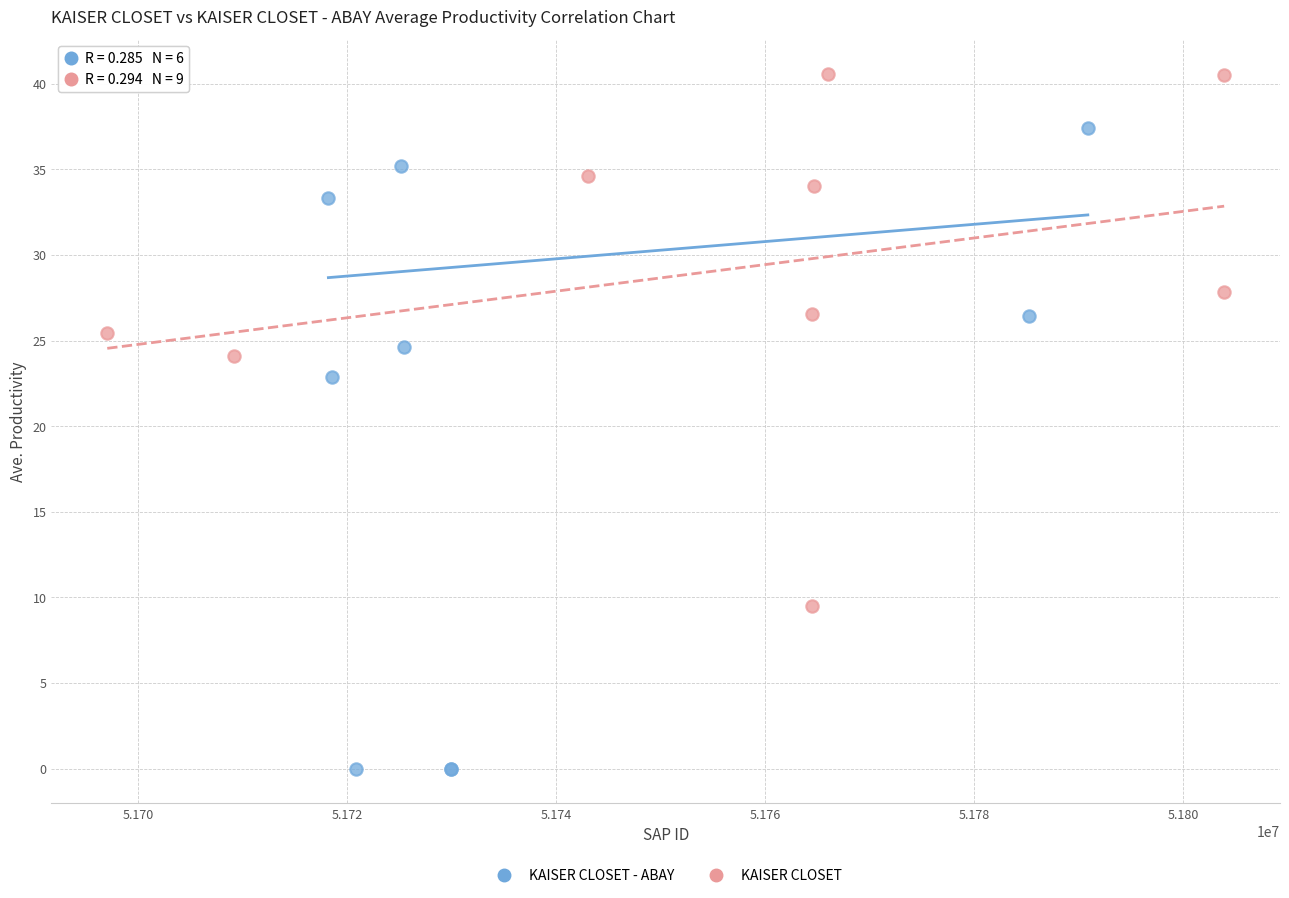

Which series has the largest Y range (max minus min)?

KAISER CLOSET - ABAY